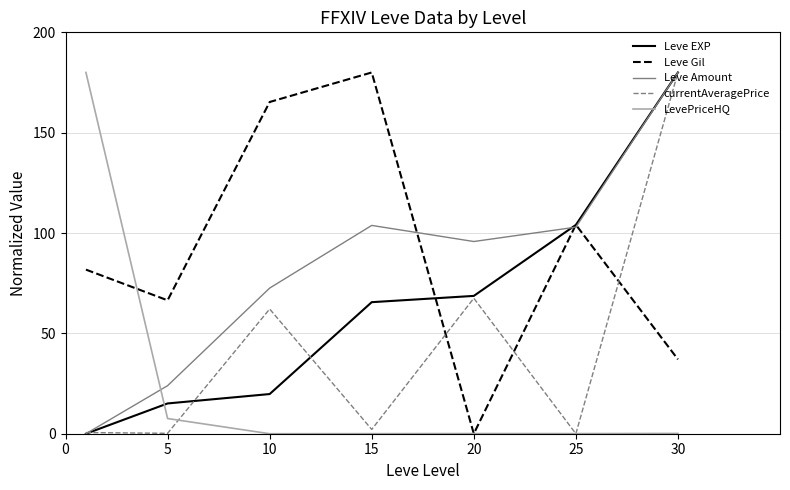

What is the greatest value displayed?

180.0